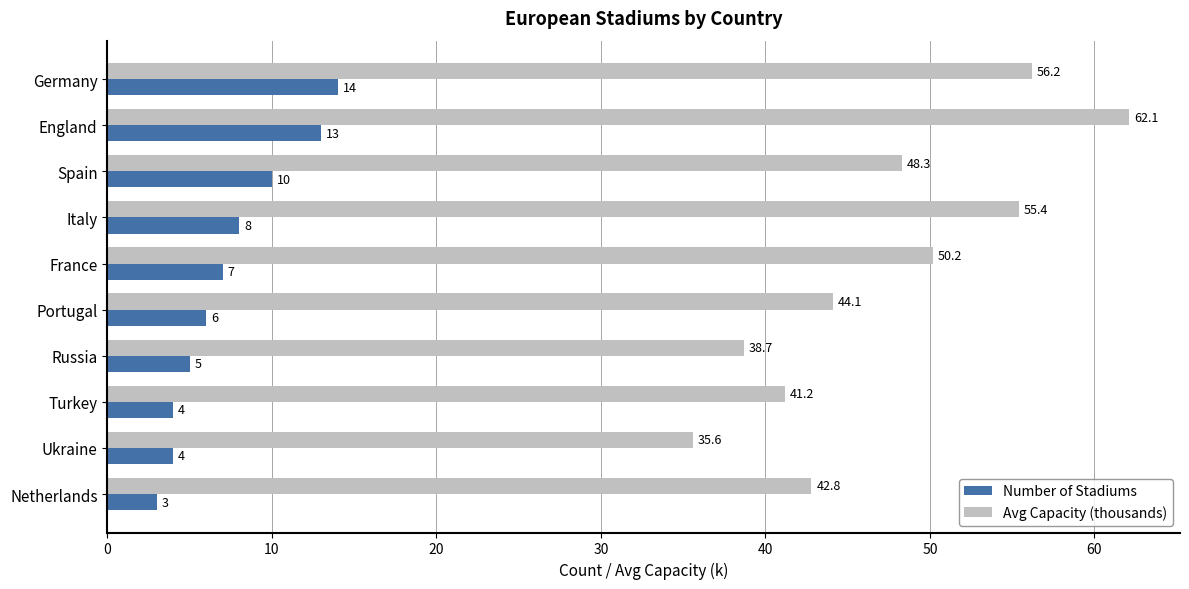

Which series has the largest total across all categories?

Avg Capacity (thousands)